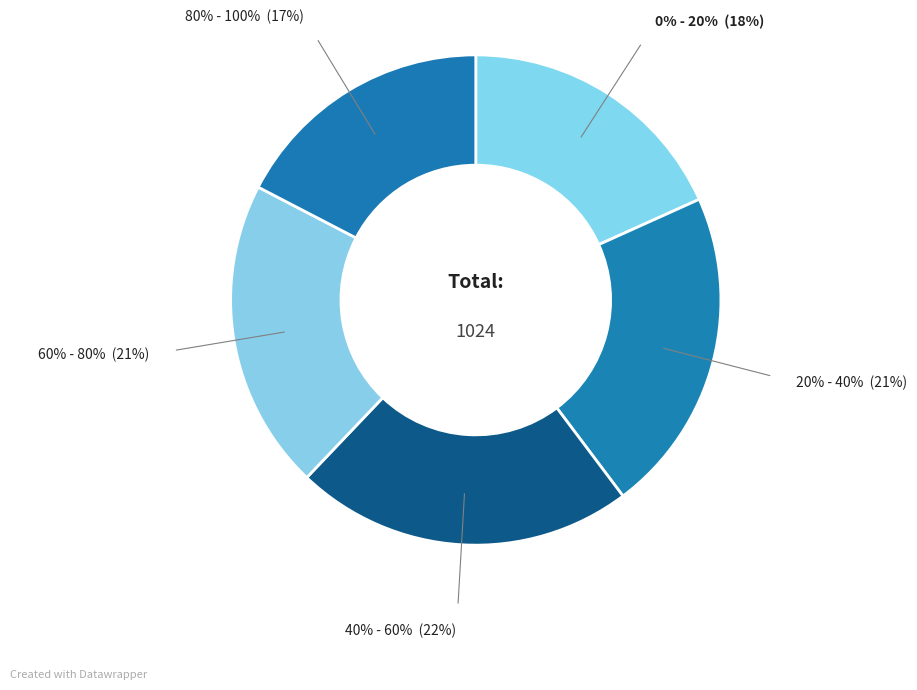

Which slice is the largest?

40% - 60%